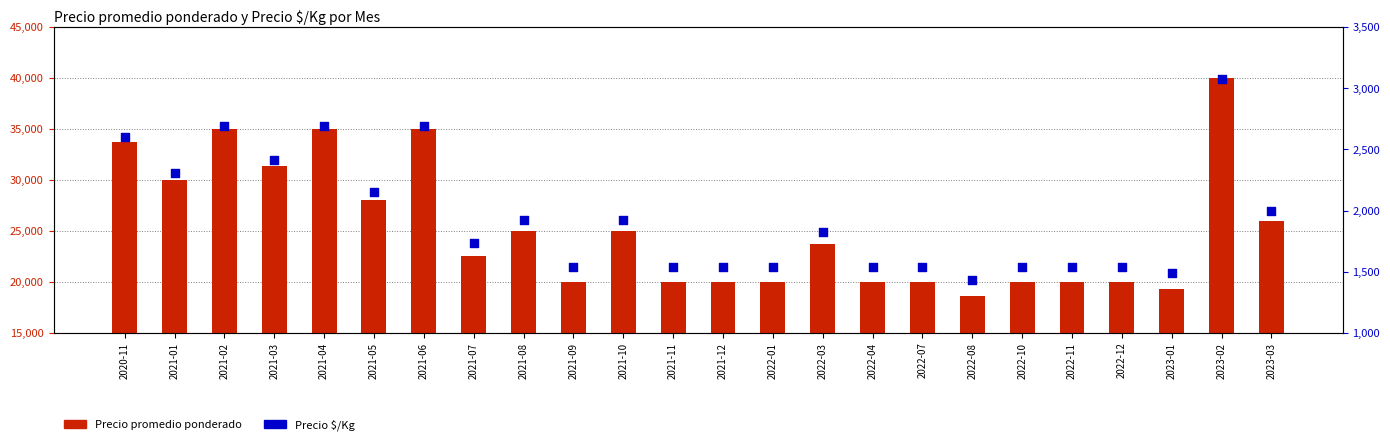

What is the total value across all series at 2022-08?

20008